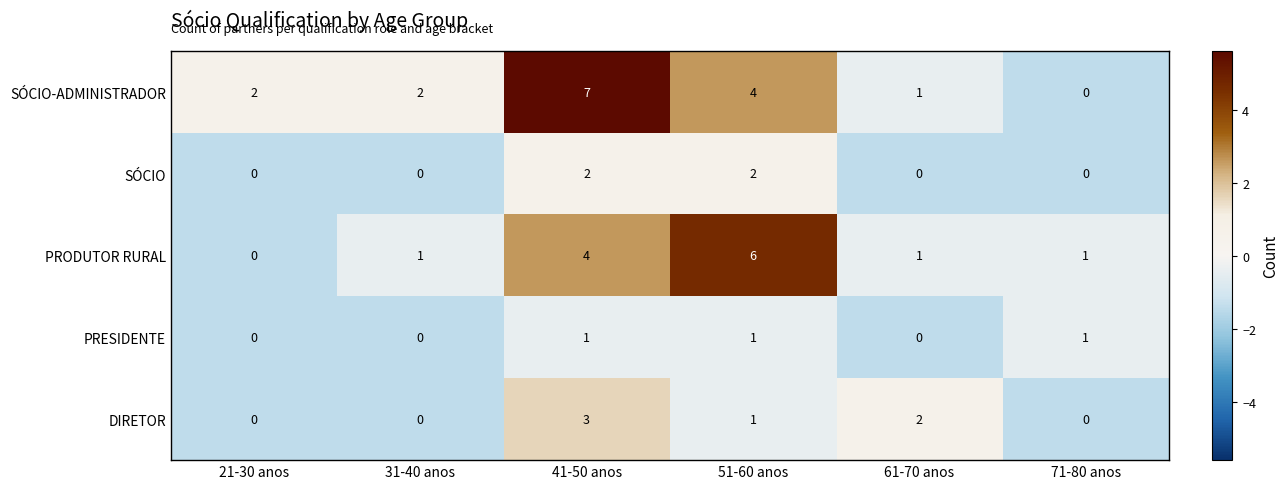

True or false: PRESIDENTE has a value of 0 at 41-50 anos.

False